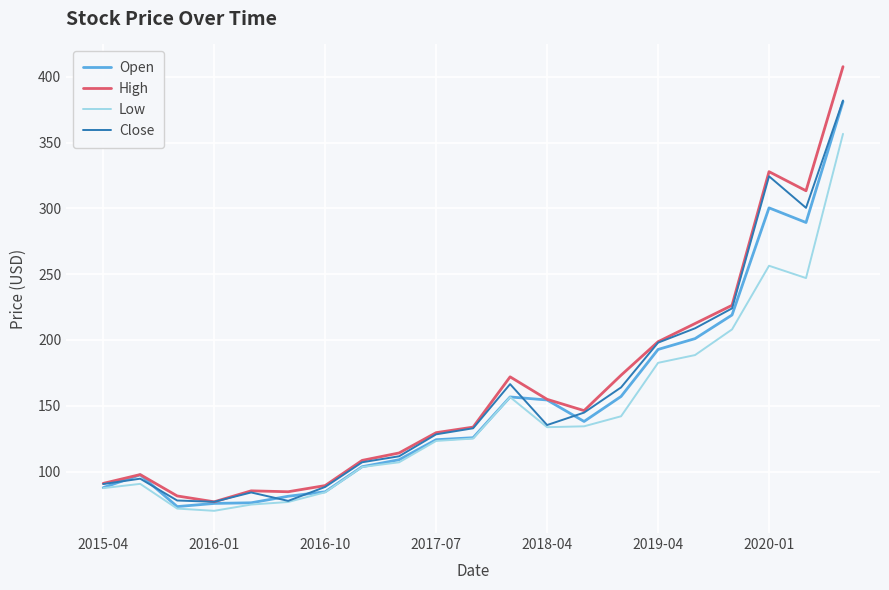

What is the smallest value displayed?

70.2